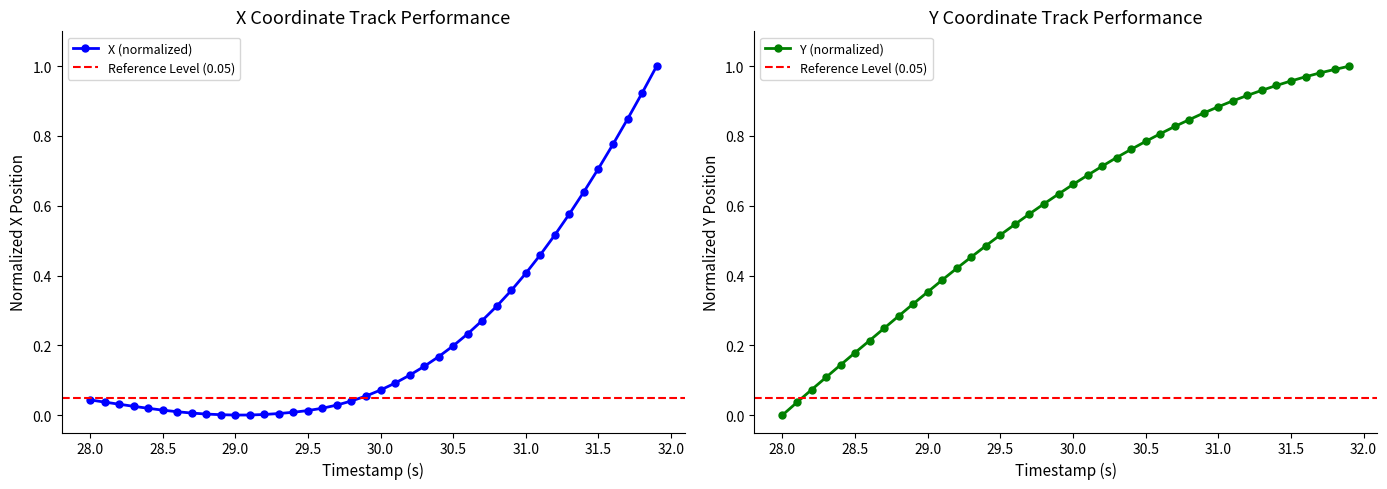

What are all the series names shown in the legend?

X, Y